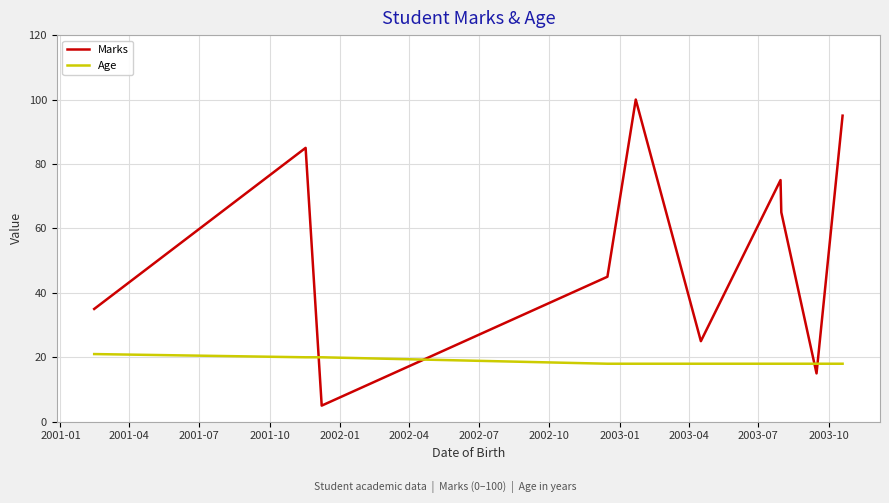

True or false: Age and Marks intersect in this chart.

True